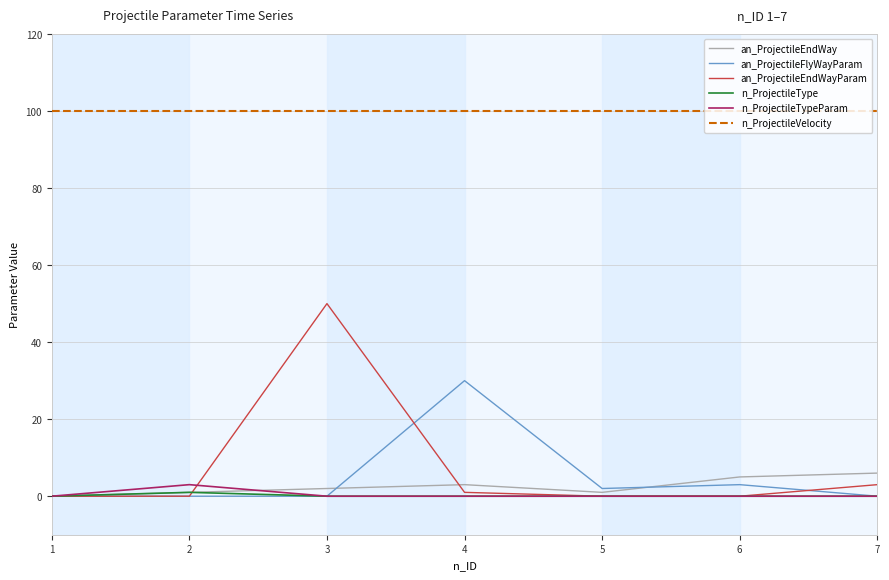

How many lines are shown in the chart?

6